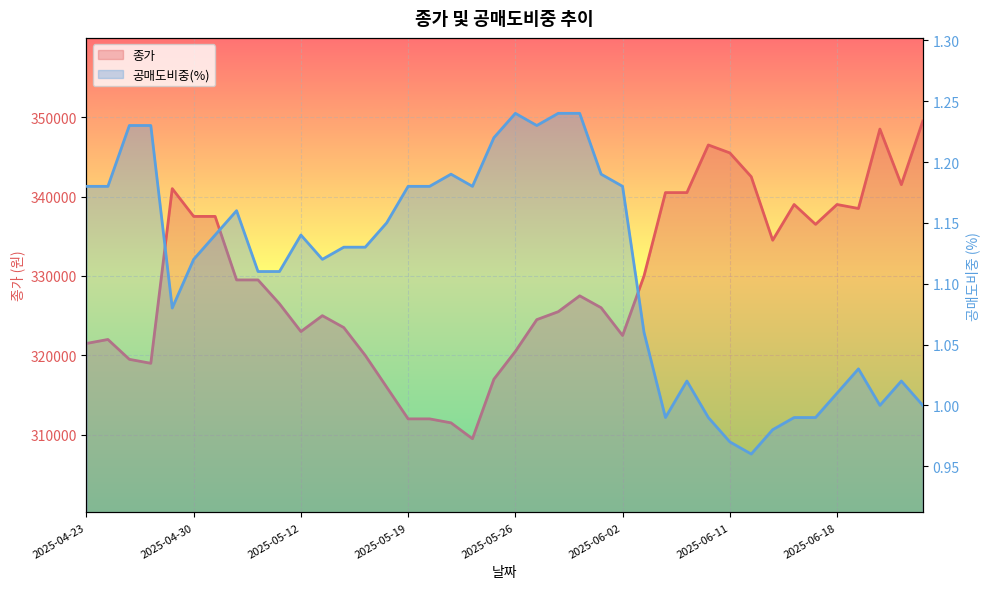

What is the lowest value of the 공매도비중(%) series?

1.0